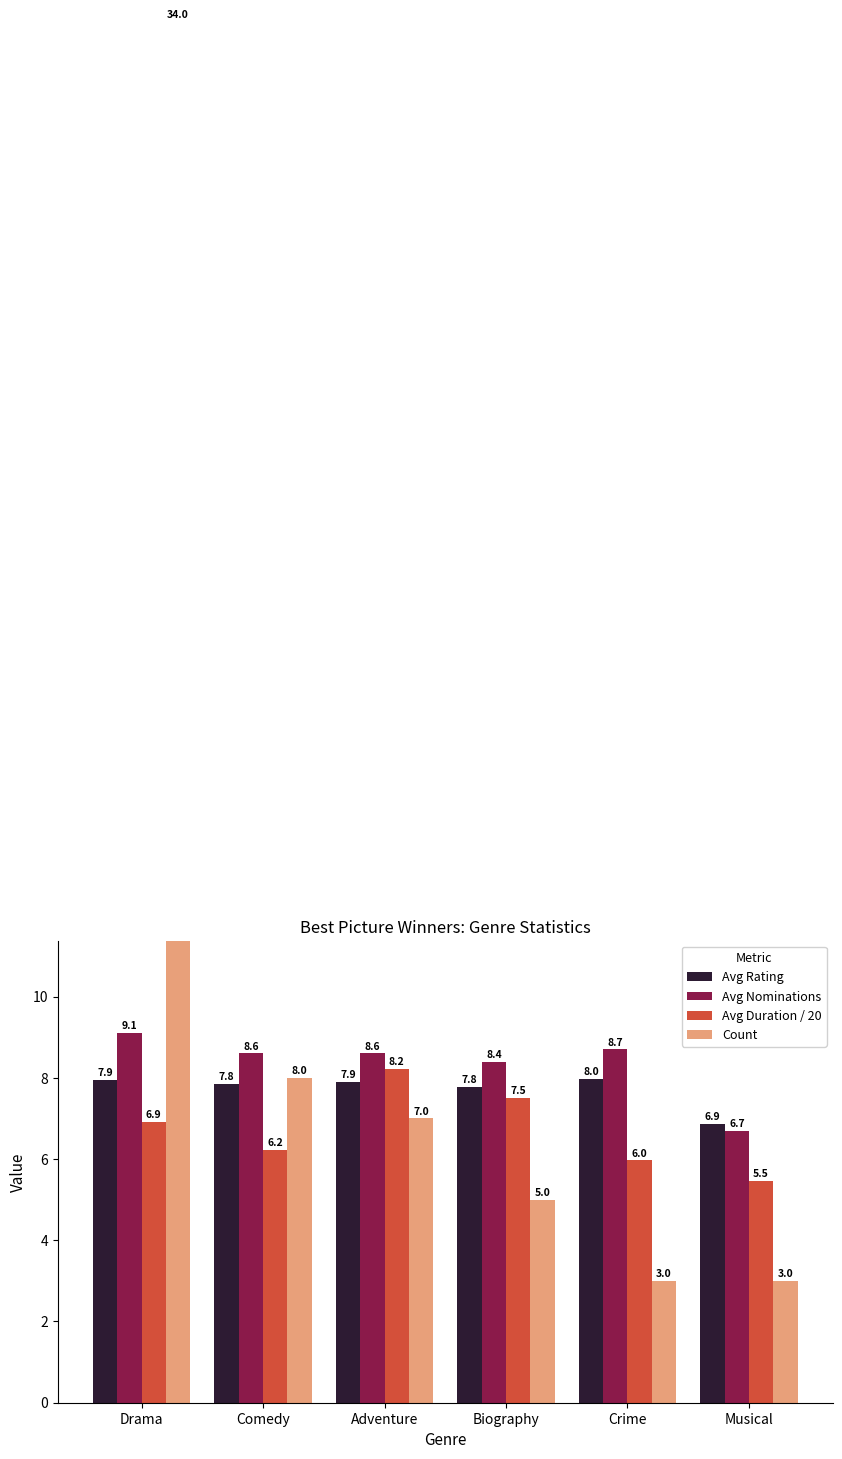

Reading left to right, list all the values displayed in this chart.

Avg Rating: 7.9	7.8	7.9	7.8	8.0	6.9
Avg Nominations: 9.1	8.6	8.6	8.4	8.7	6.7
Avg Duration / 20: 6.9	6.2	8.2	7.5	6.0	5.5
Count: 34.0	8.0	7.0	5.0	3.0	3.0